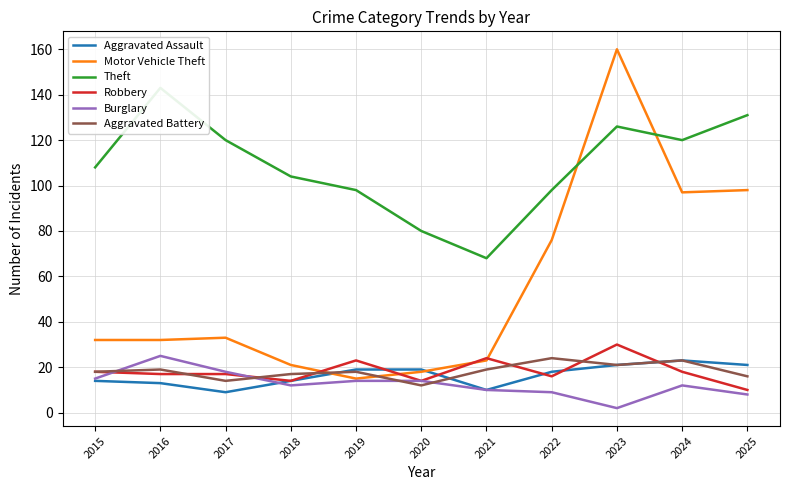

Reading left to right, what are all the values shown in this chart?

Aggravated Assault: 2015=14	2016=13	2017=9	2018=14	2019=19	2020=19	2021=10	2022=18	2023=21	2024=23	2025=21
Motor Vehicle Theft: 2015=32	2016=32	2017=33	2018=21	2019=15	2020=18	2021=23	2022=76	2023=160	2024=97	2025=98
Theft: 2015=108	2016=143	2017=120	2018=104	2019=98	2020=80	2021=68	2022=98	2023=126	2024=120	2025=131
Robbery: 2015=18	2016=17	2017=17	2018=14	2019=23	2020=14	2021=24	2022=16	2023=30	2024=18	2025=10
Burglary: 2015=15	2016=25	2017=18	2018=12	2019=14	2020=14	2021=10	2022=9	2023=2	2024=12	2025=8
Aggravated Battery: 2015=18	2016=19	2017=14	2018=17	2019=18	2020=12	2021=19	2022=24	2023=21	2024=23	2025=16